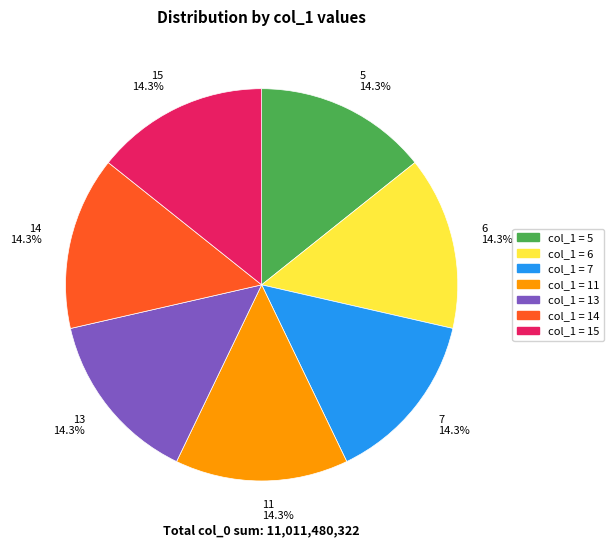

Does any single category account for the majority?

No